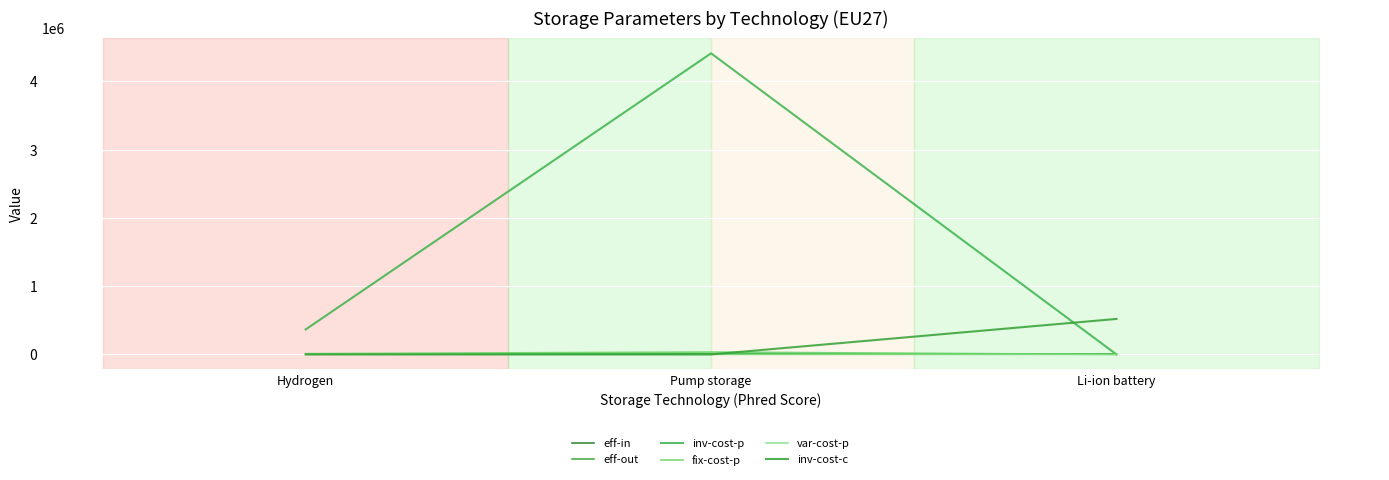

Does the chart have visible grid lines?

Yes